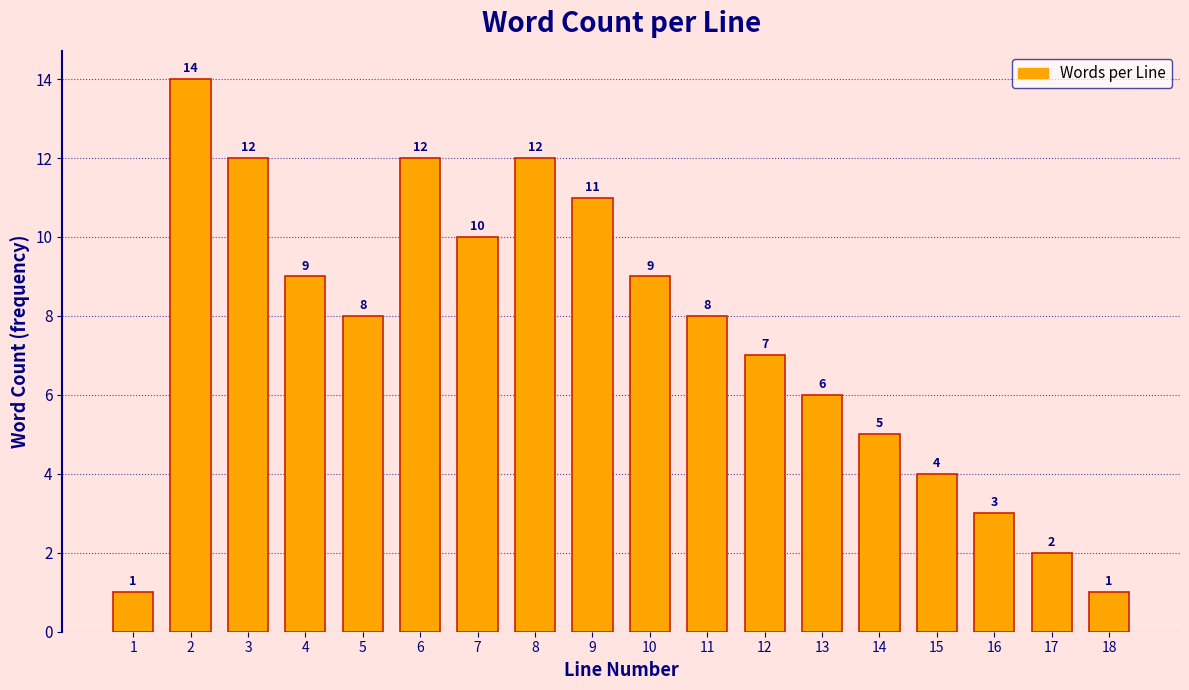

Reading right to left, transcribe all the data shown in this chart.

1	2	3	4	5	6	7	8	9	11	12	10	12	8	9	12	14	1